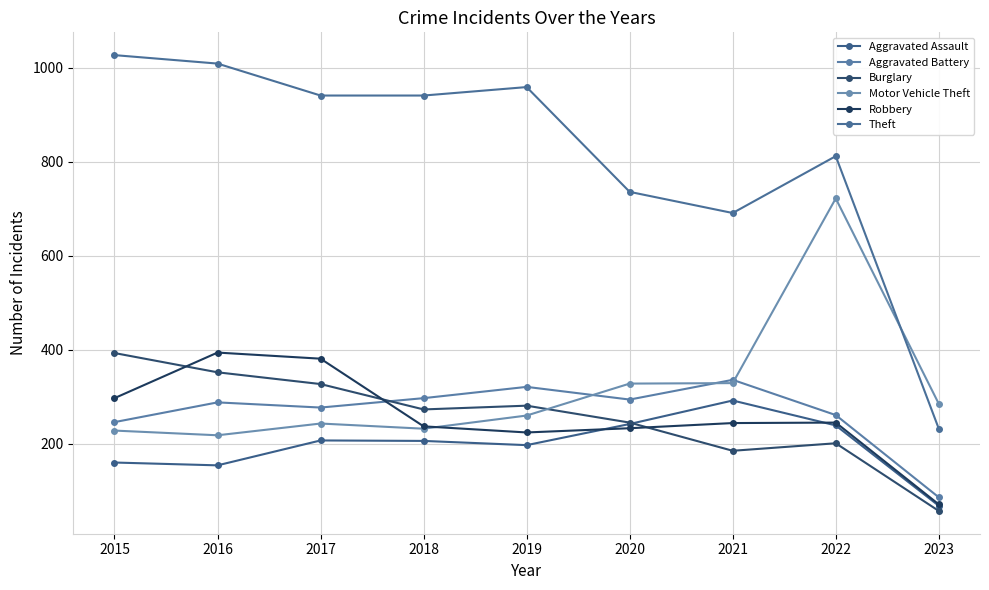

True or false: Aggravated Battery has more than 1 interior local peaks.

True